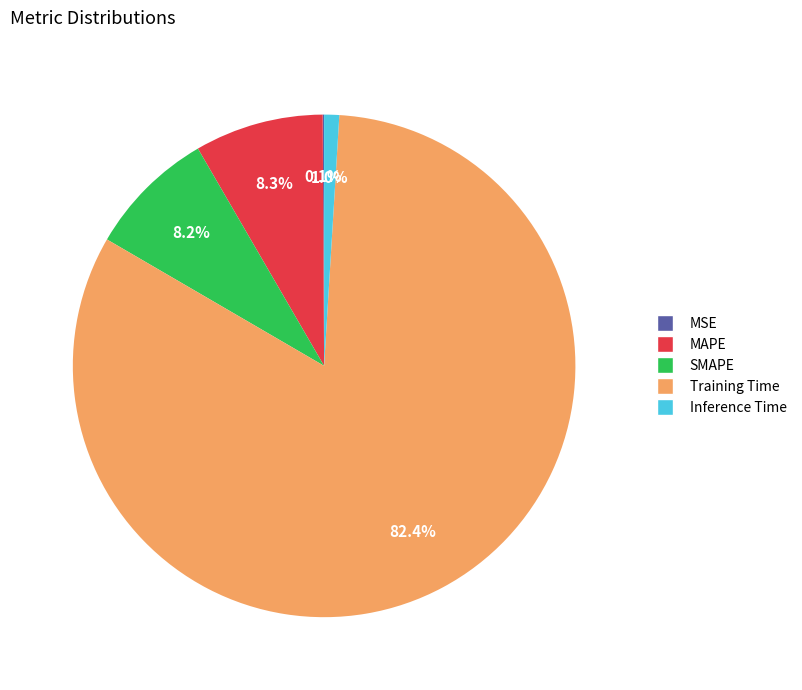

True or false: SMAPE accounts for 8% of the total.

True